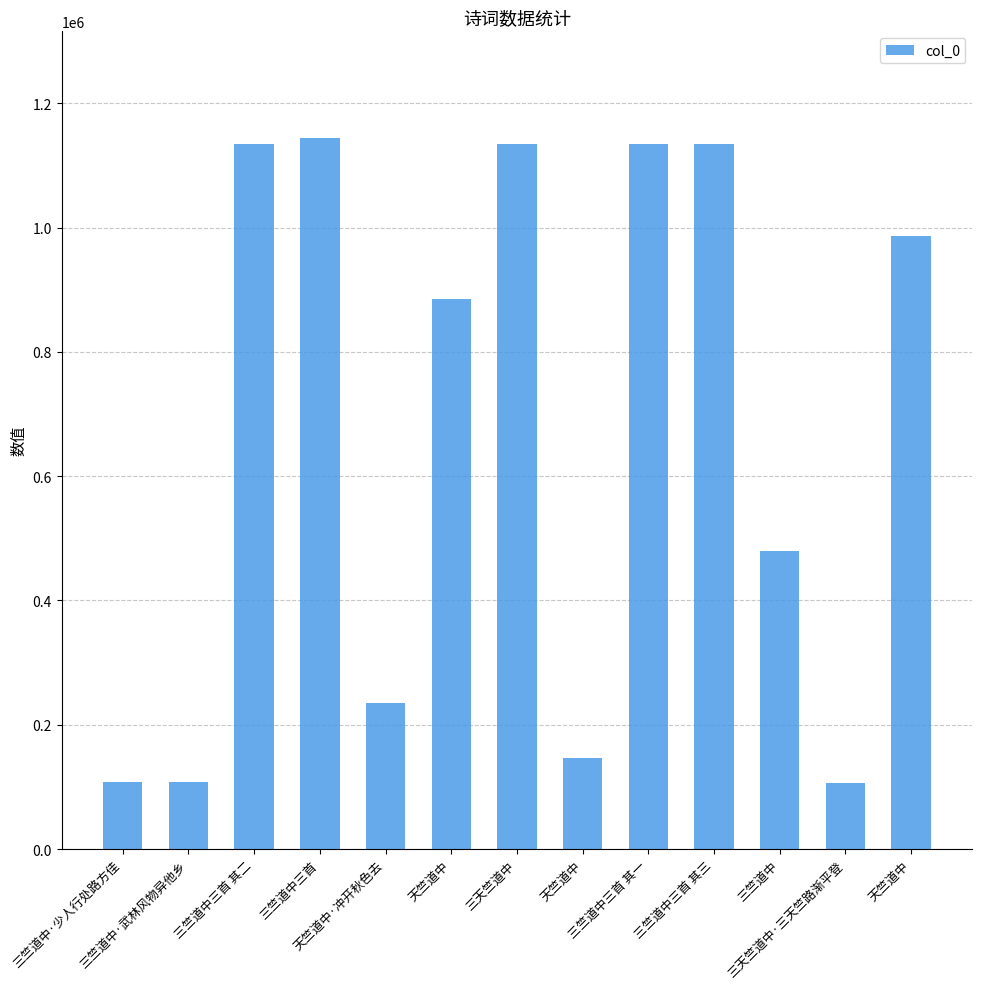

At which category does the chart reach its minimum across all series?

三天竺道中·三天竺路渐平登